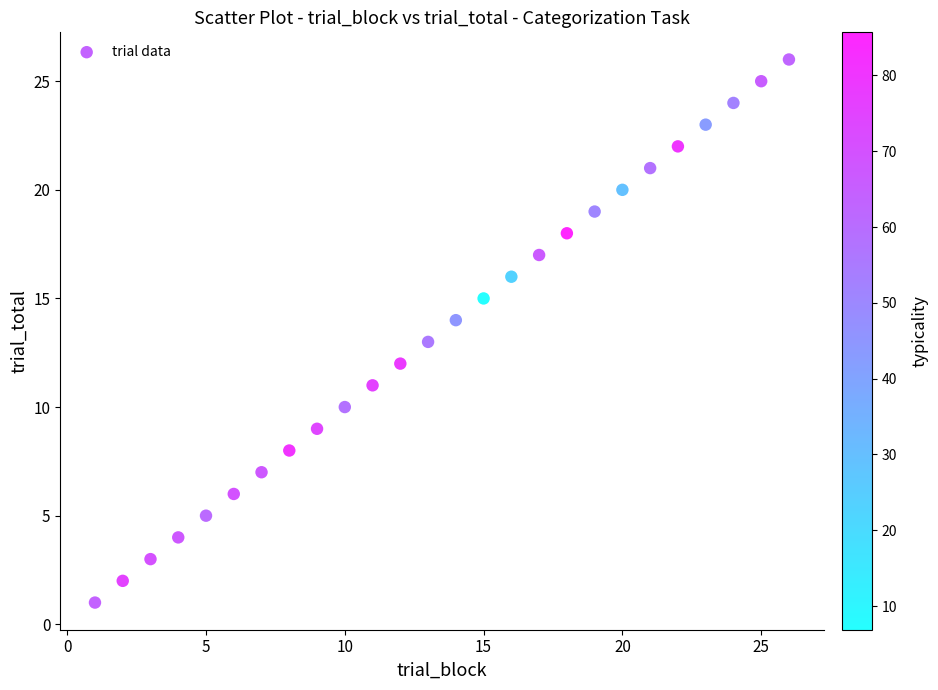

What is the range of Y values (max minus min)?

25